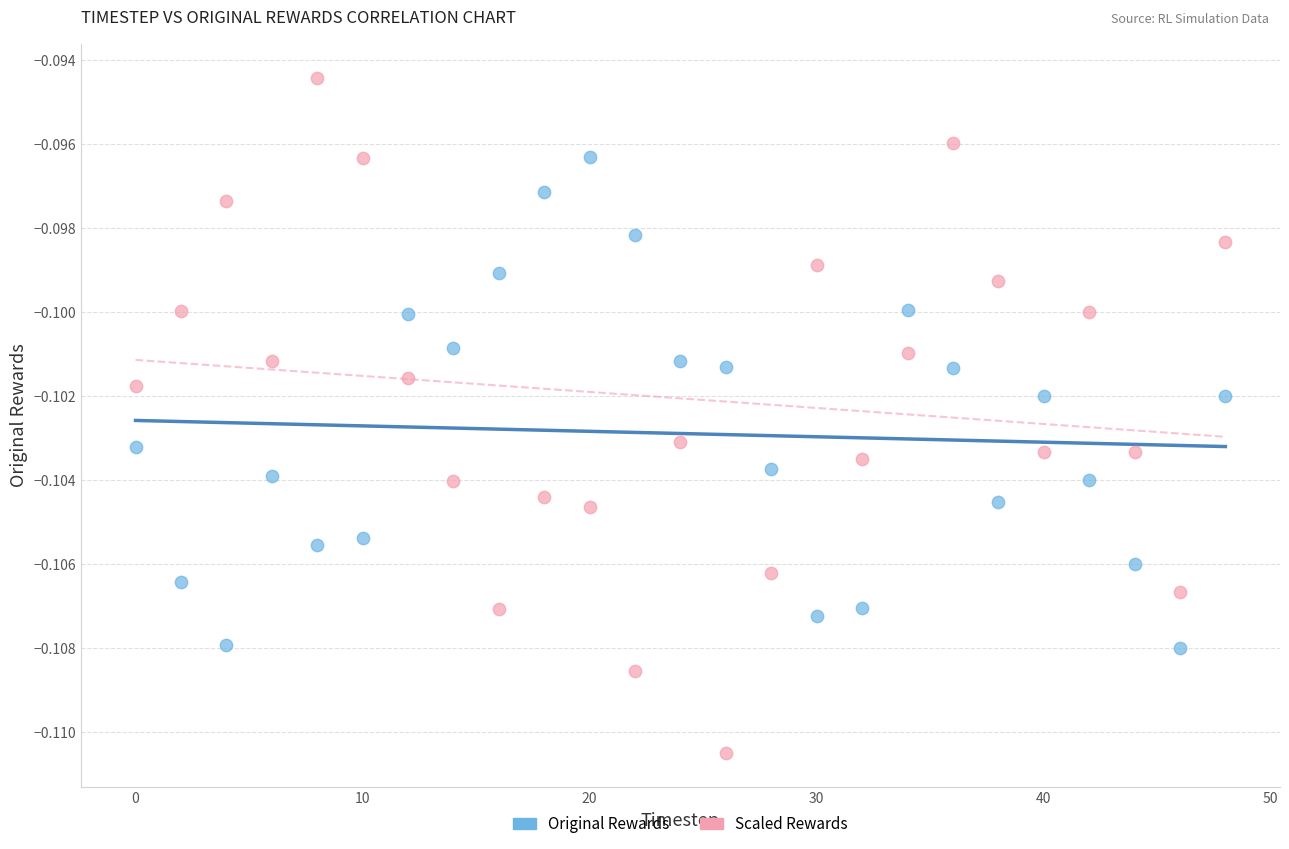

What is the X range (max minus min) for the scatter plot?

48.0